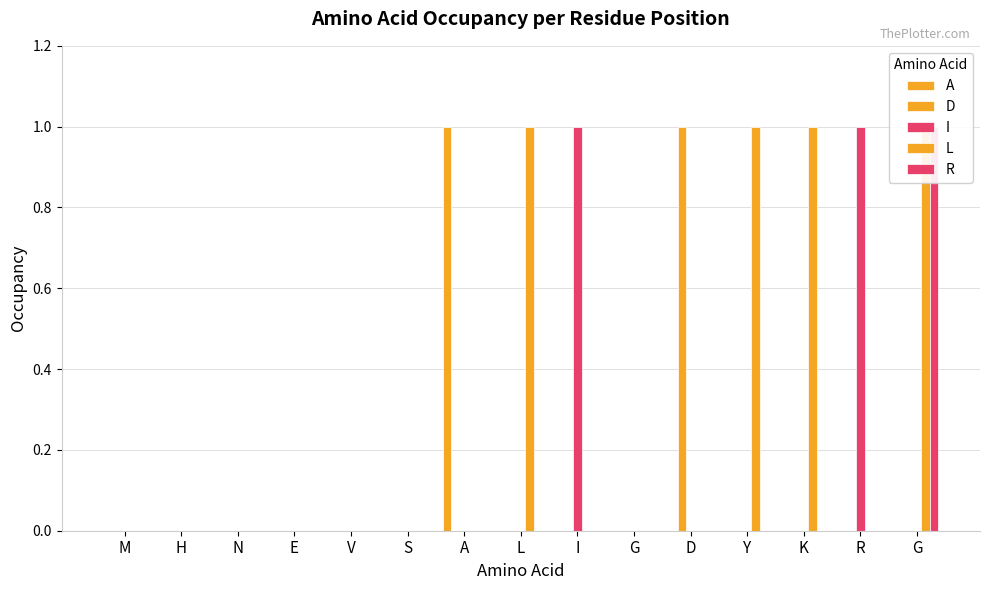

At which category does the chart reach its minimum across all series?

M